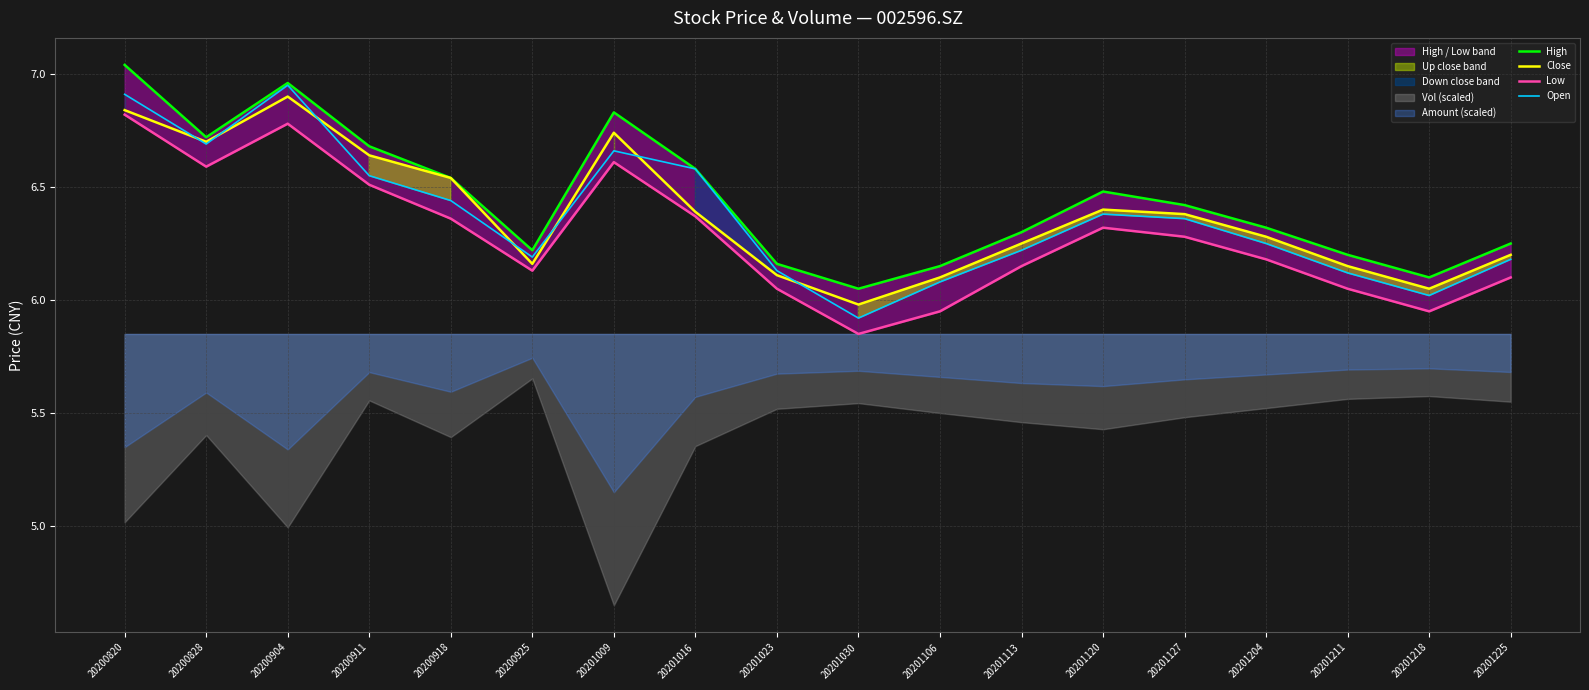

True or false: Low and Close cross at least once.

False